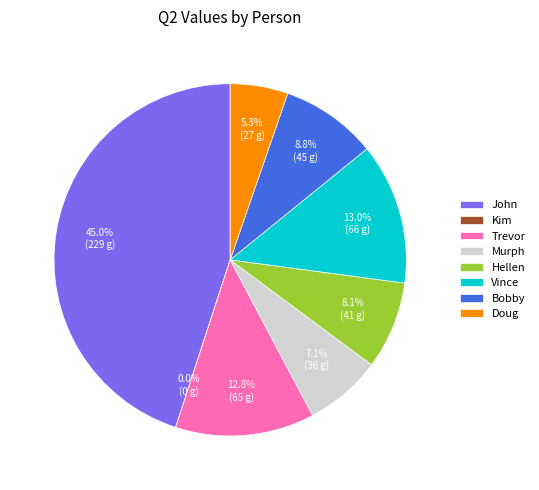

Which slice is the smallest?

Kim